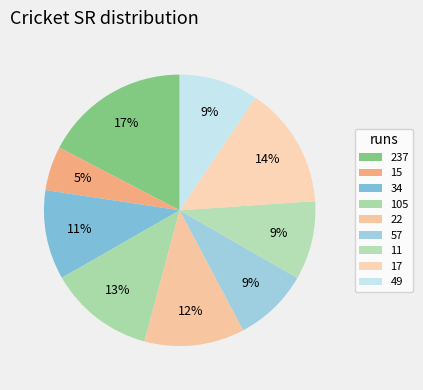

What is the change in value from 34 to 57?

-14.5